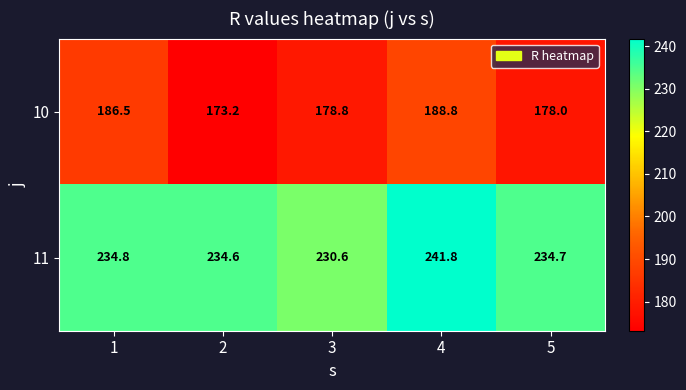

List the series in order of their peak value, highest first.

11, 10